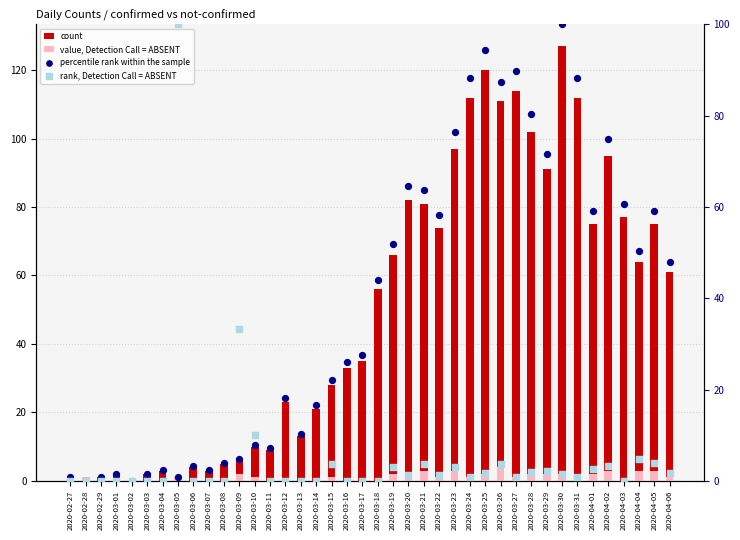

What is the total value across all series at 2020-03-25?

218.2